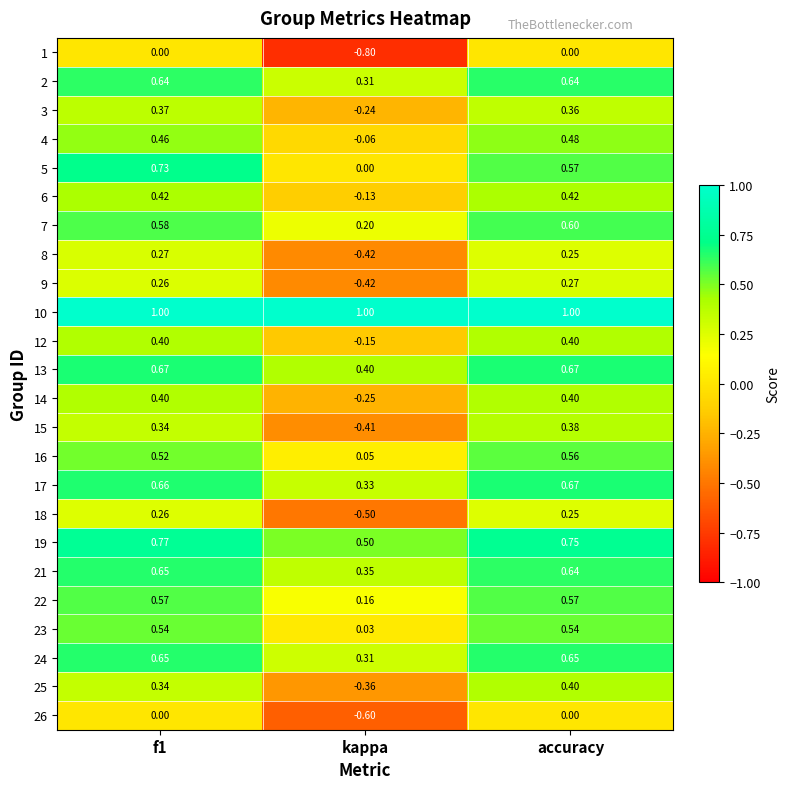

Which series has the widest spread of values?

1